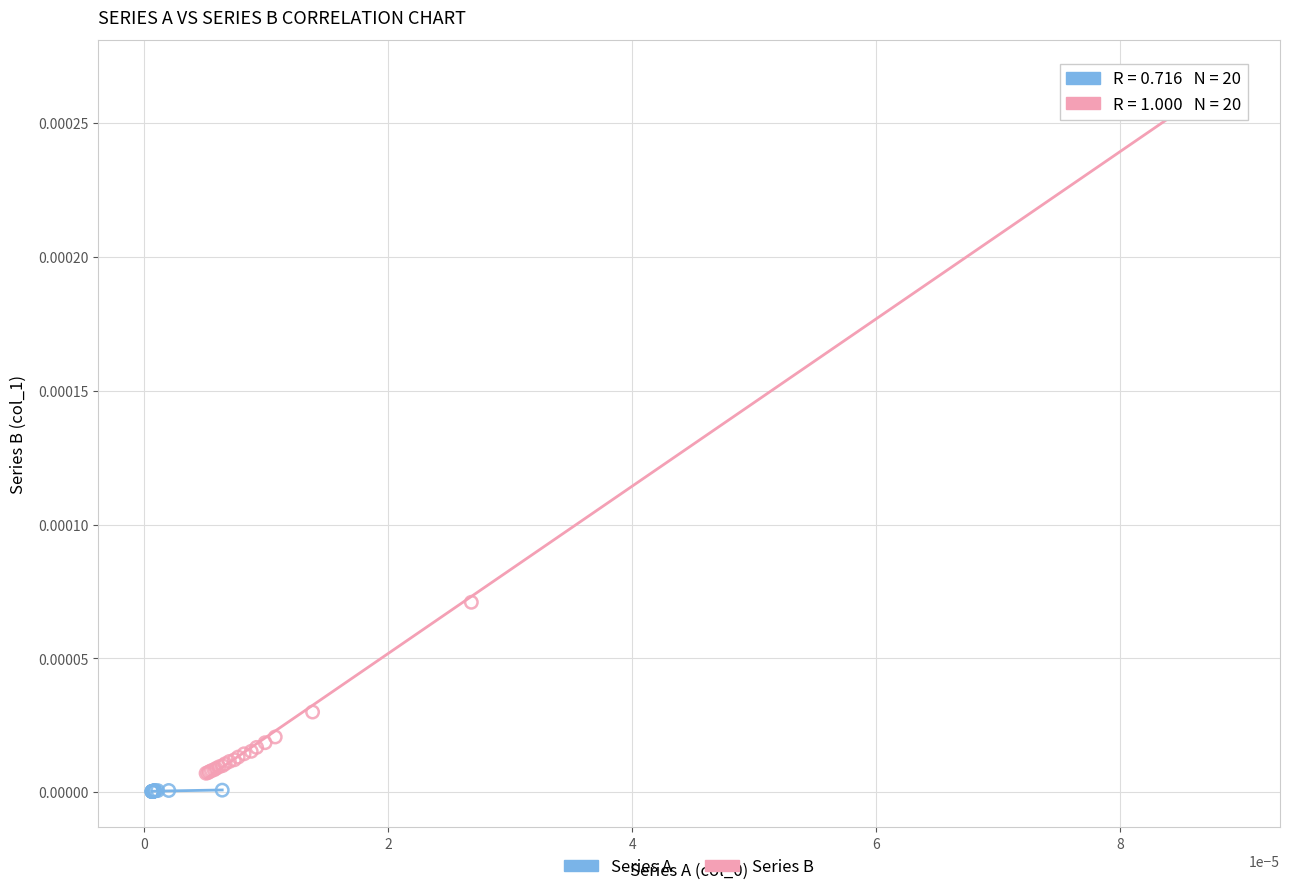

Which series has the widest spread of Y values?

Series B